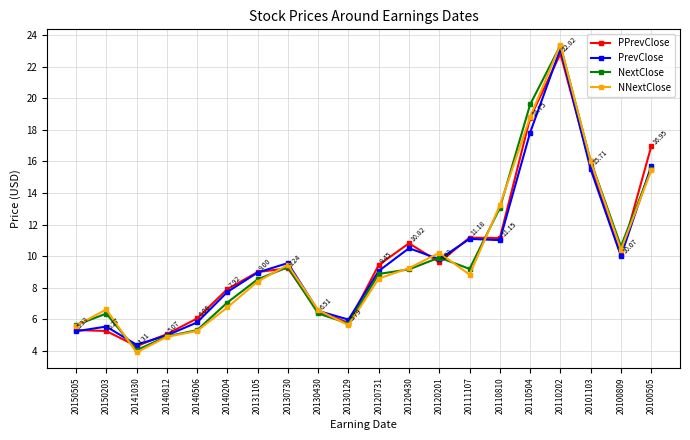

At which category is the sum across all series the highest?

20110202